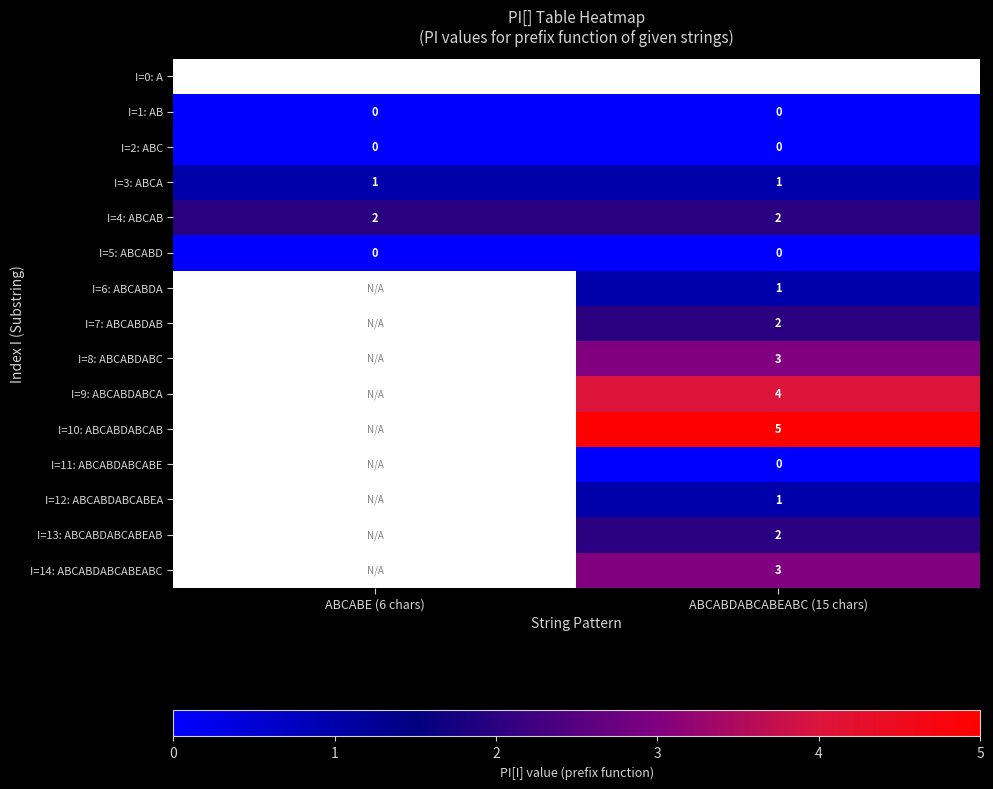

True or false: I=2: ABC has a value of 0 at ABCABDABCABEABC (15 chars).

True